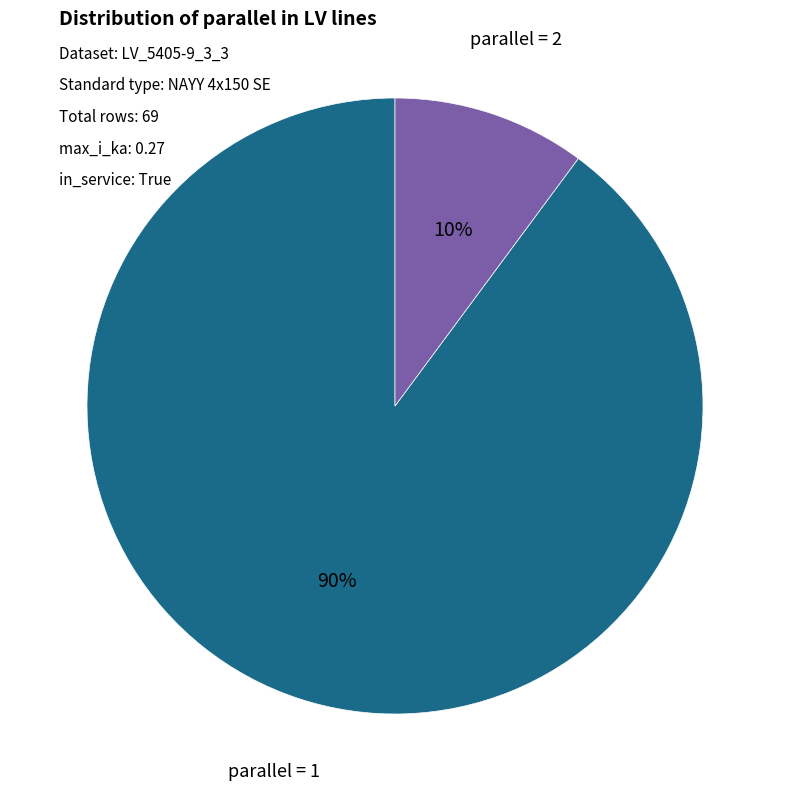

To the nearest percent, what is the average slice percentage?

50%